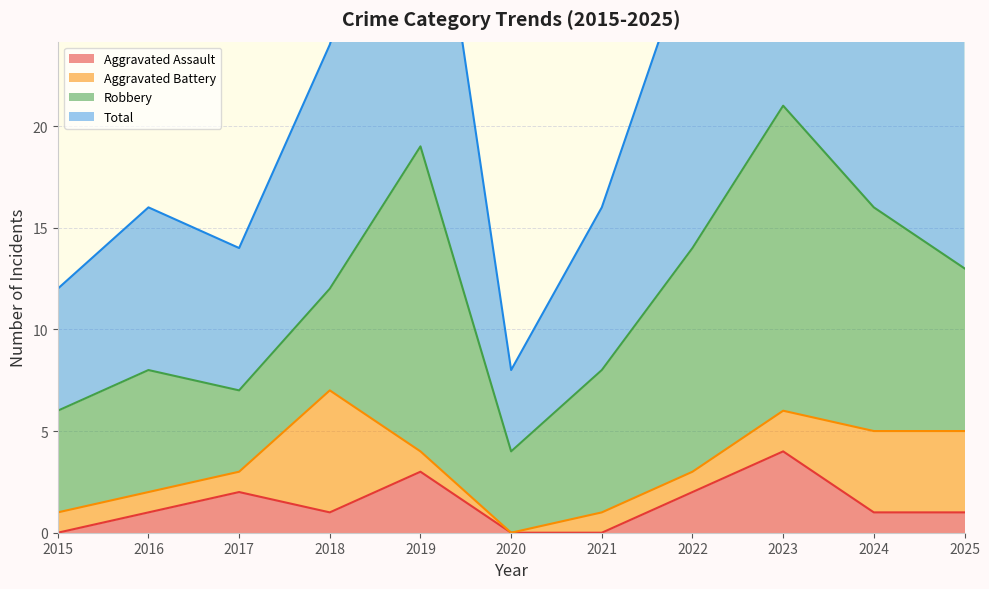

The Total series shows 8 at 2021. True or false?

False